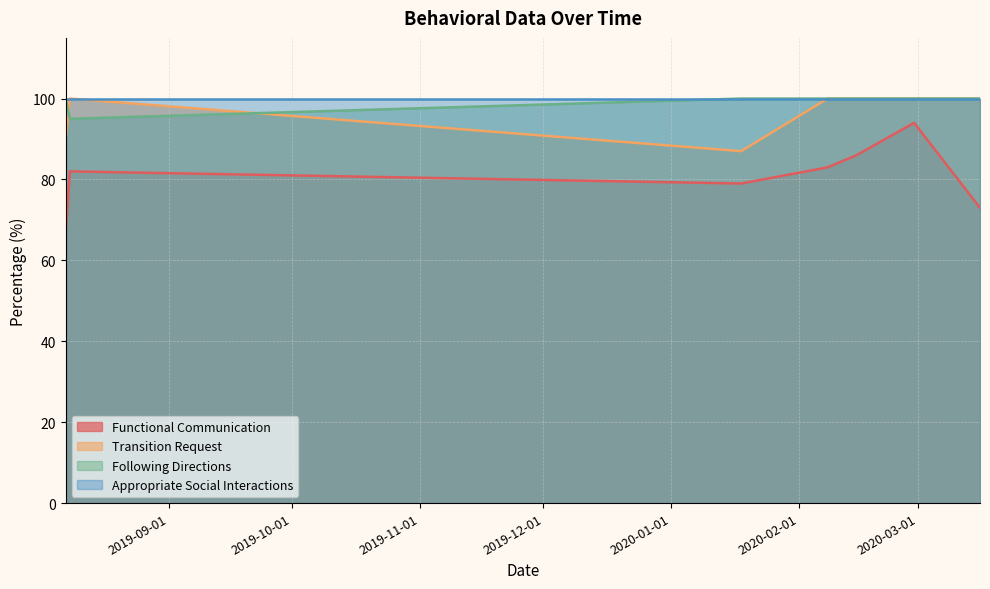

At which category does Following Directions reach its first local valley?

2019-08-08